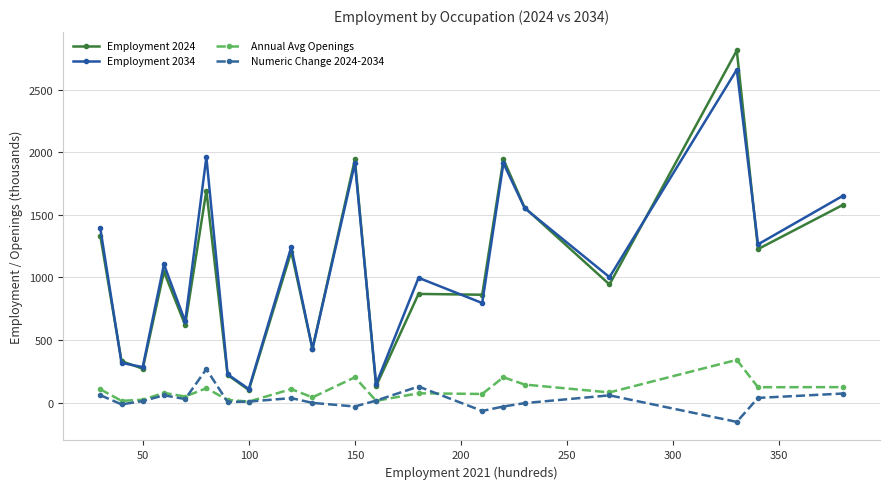

Does the chart have visible grid lines?

Yes